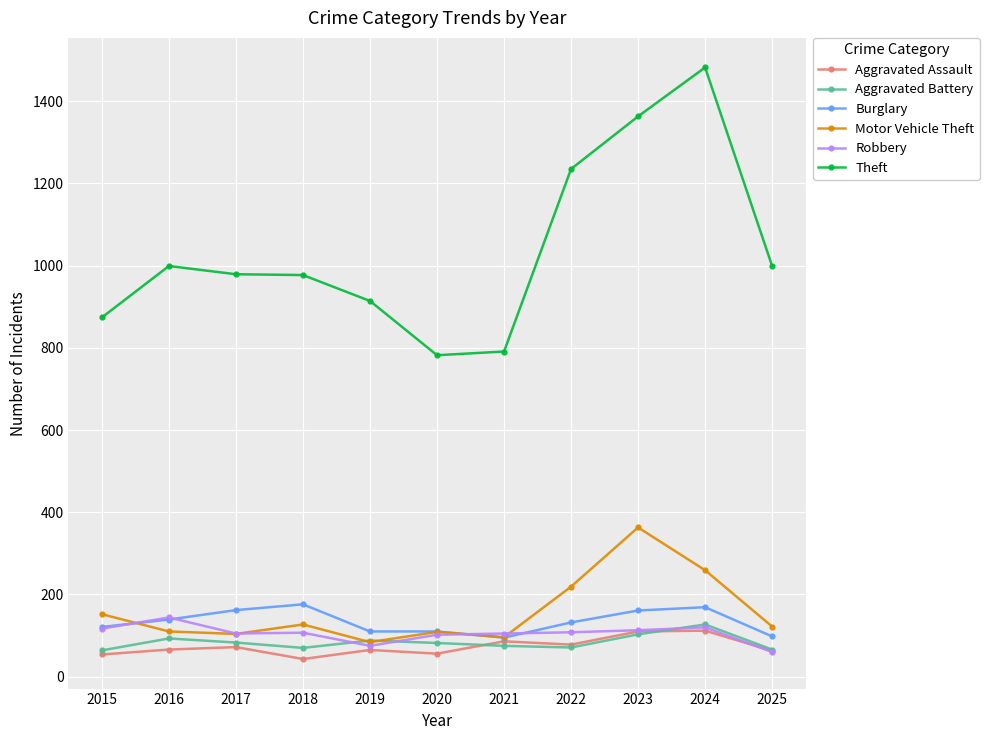

List the series in order of their peak value, highest first.

Theft, Motor Vehicle Theft, Burglary, Robbery, Aggravated Battery, Aggravated Assault